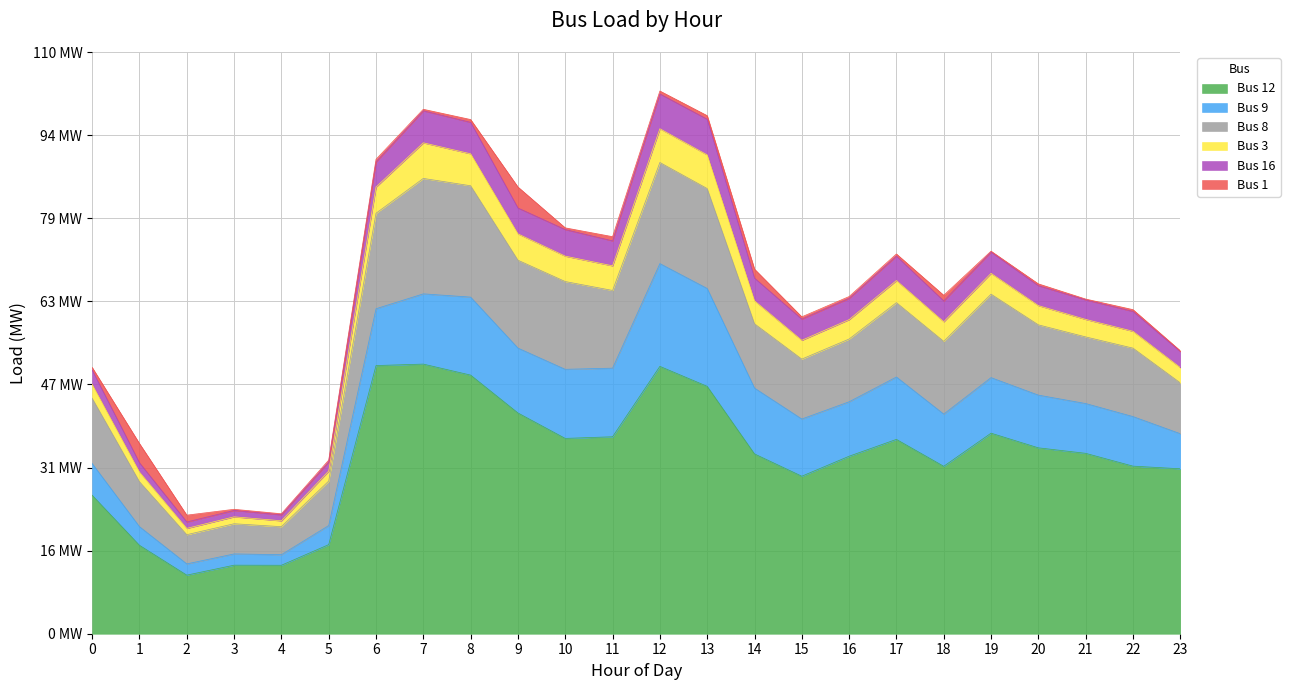

What is the value of the Bus 12 point at the 5th from the left?

12.9